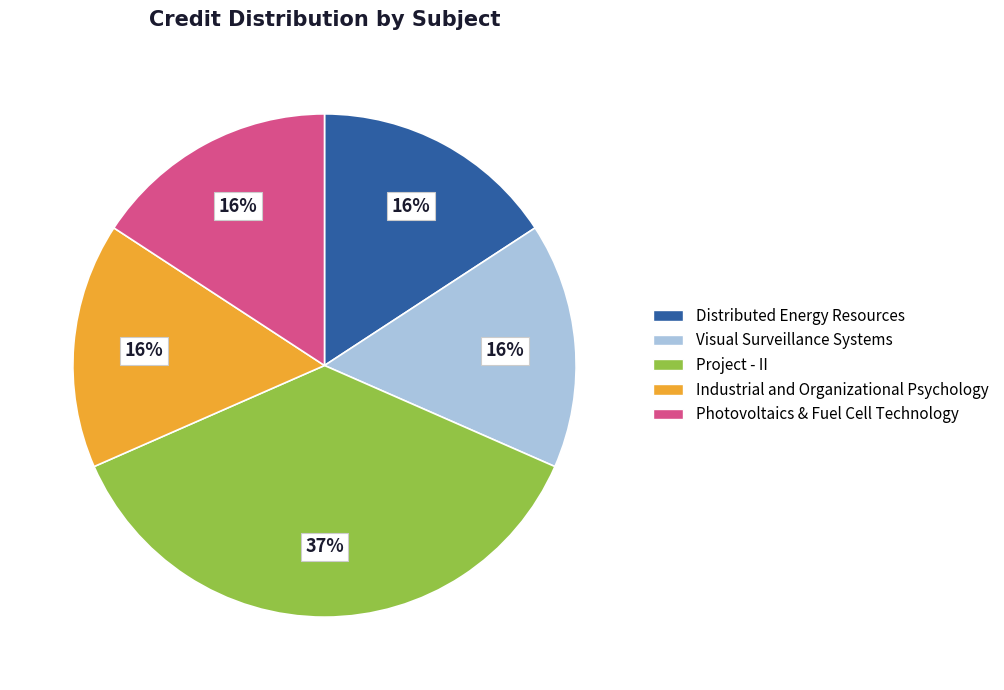

What is the largest slice in the pie chart?

Project - II